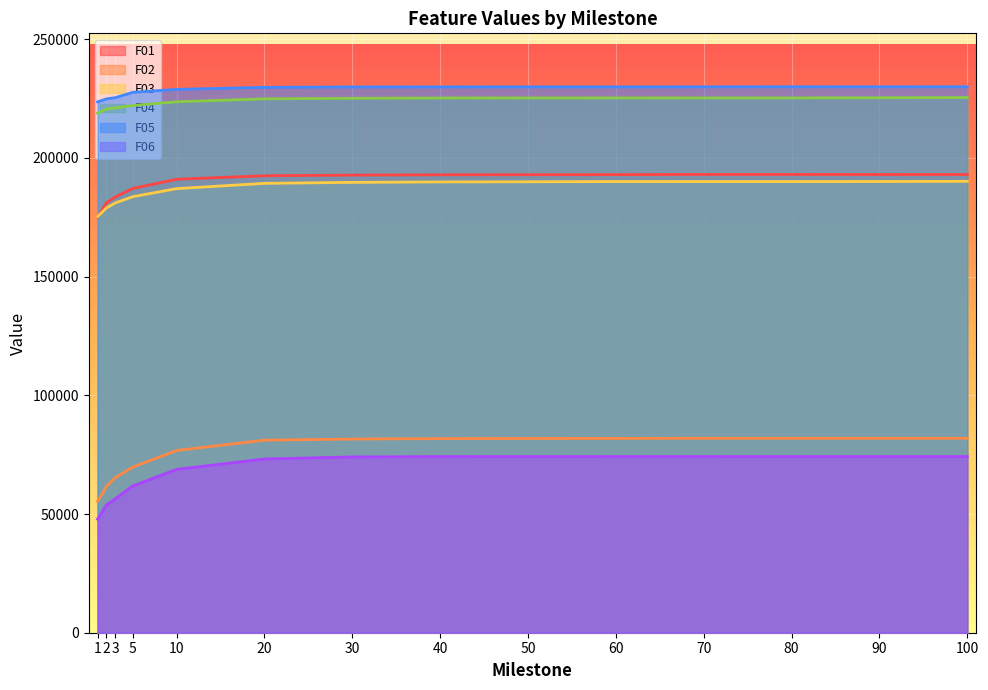

Reading left to right, extract all data points from this chart.

F01: 174993.0	181053.0	183535.0	187108.0	190990.0	192468.0	192751.0	192865.0	192918.0	192951.0	193017.0	193016.0	192986.0	192993.0
F02: 55307.8	61585.8	65254.1	69732.6	76743.8	81102.3	81577.2	81760.2	81837.1	81846.0	81892.6	81890.6	81888.8	81887.9
F03: 175253.0	178891.0	181016.0	183655.0	187047.0	189276.0	189691.0	189874.0	189939.0	190037.0	190024.0	190028.0	190049.0	190123.0
F04: 218845.0	220541.0	221045.0	222060.0	223630.0	224863.0	225104.0	225212.0	225246.0	225251.0	225261.0	225262.0	225327.0	225411.0
F05: 223589.0	224857.0	225349.0	227610.0	228855.0	229733.0	229861.0	229884.0	229902.0	229898.0	229920.0	229946.0	229924.0	229952.0
F06: 47856.9	53822.7	56353.7	61826.6	68819.4	73182.2	74046.5	74174.0	74186.5	74195.6	74196.2	74186.4	74193.6	74190.8